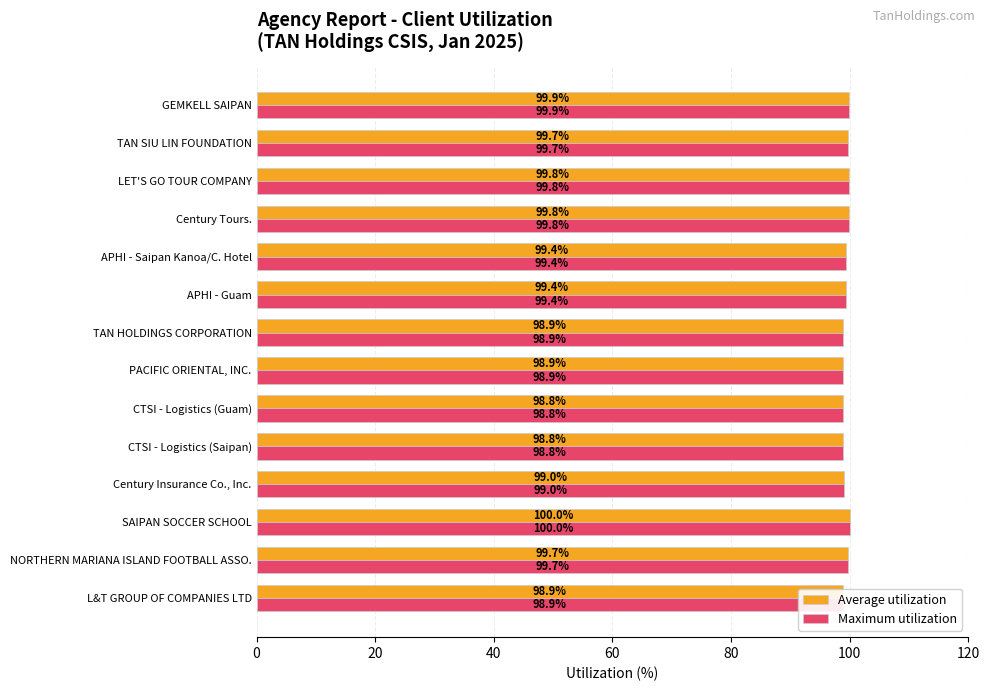

What is the difference between the second highest and minimum values in the Average utilization series?

1.0